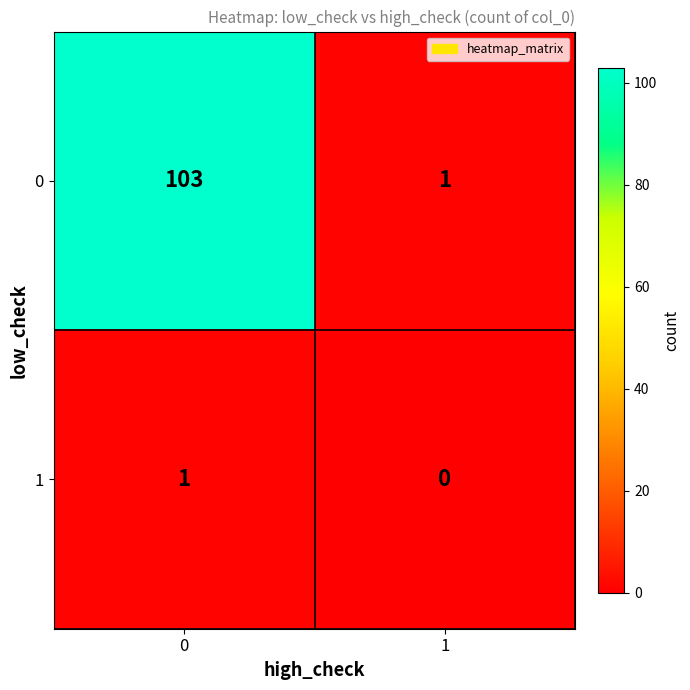

What is the difference between the highest and lowest values at 1?

1